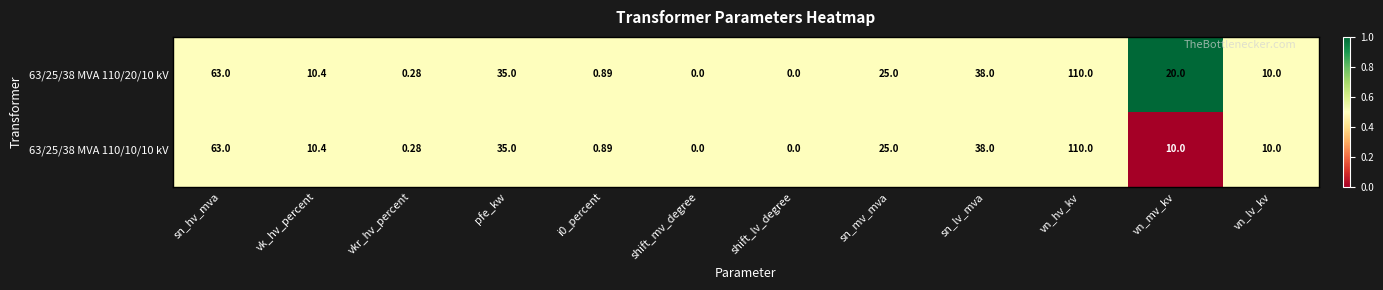

Which series has the largest total across all categories?

63/25/38 MVA 110/20/10 kV